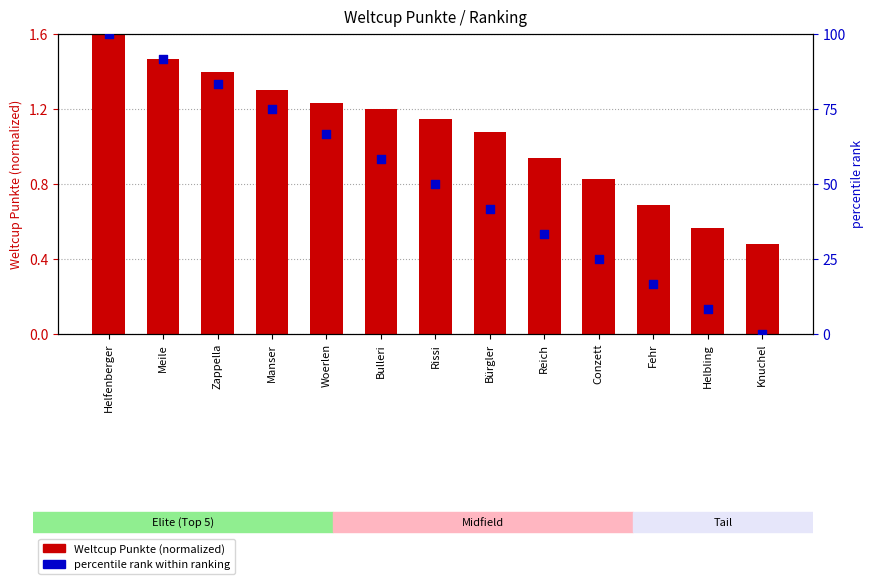

Which series contains the lowest Y value?

Percentile rank within ranking